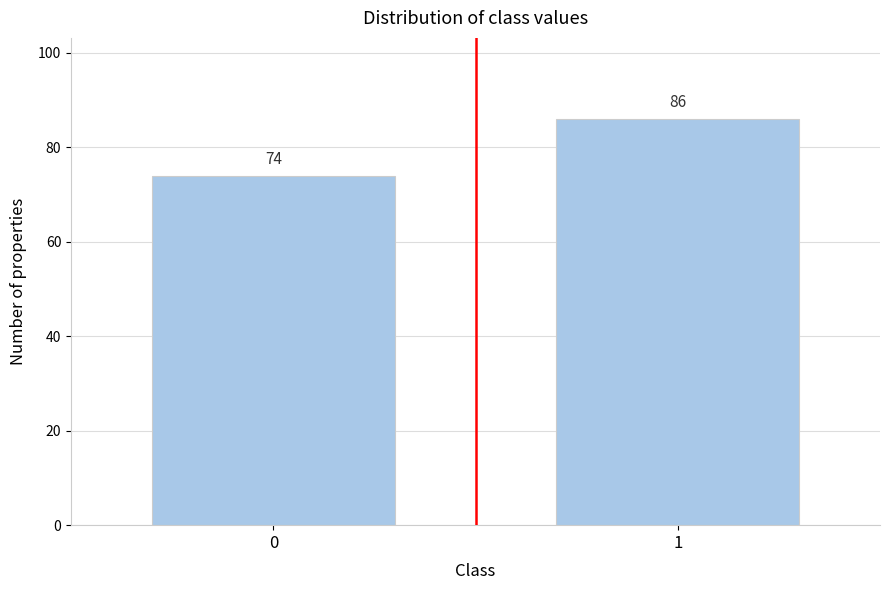

Reading left to right, what are all the values shown in this chart?

0=74	1=86